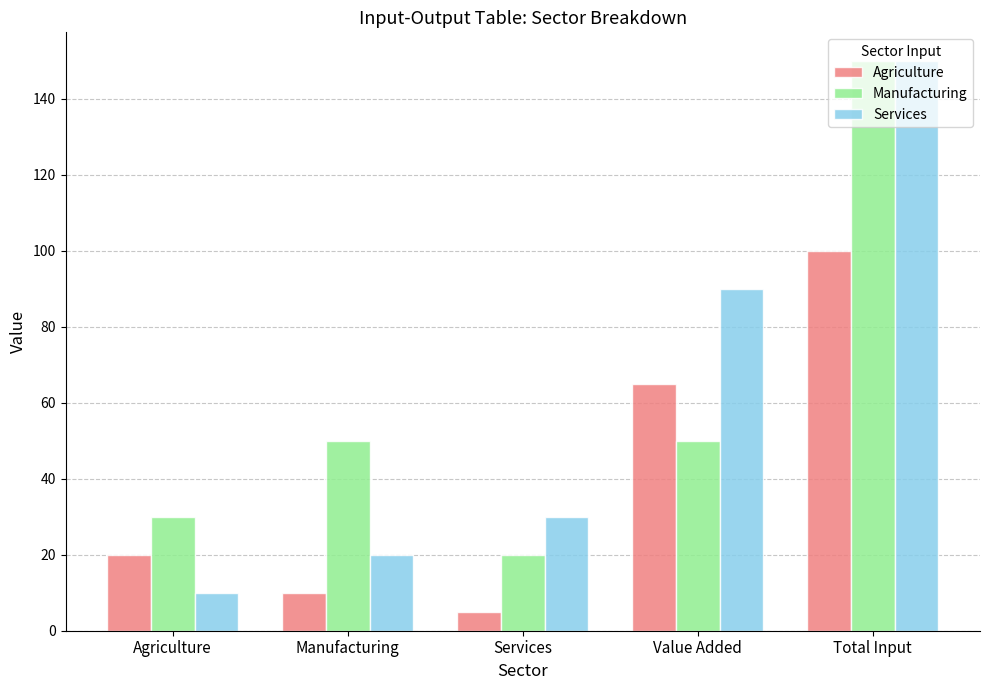

List the labels in order of Agriculture value, smallest first.

Services, Manufacturing, Agriculture, Value Added, Total Input